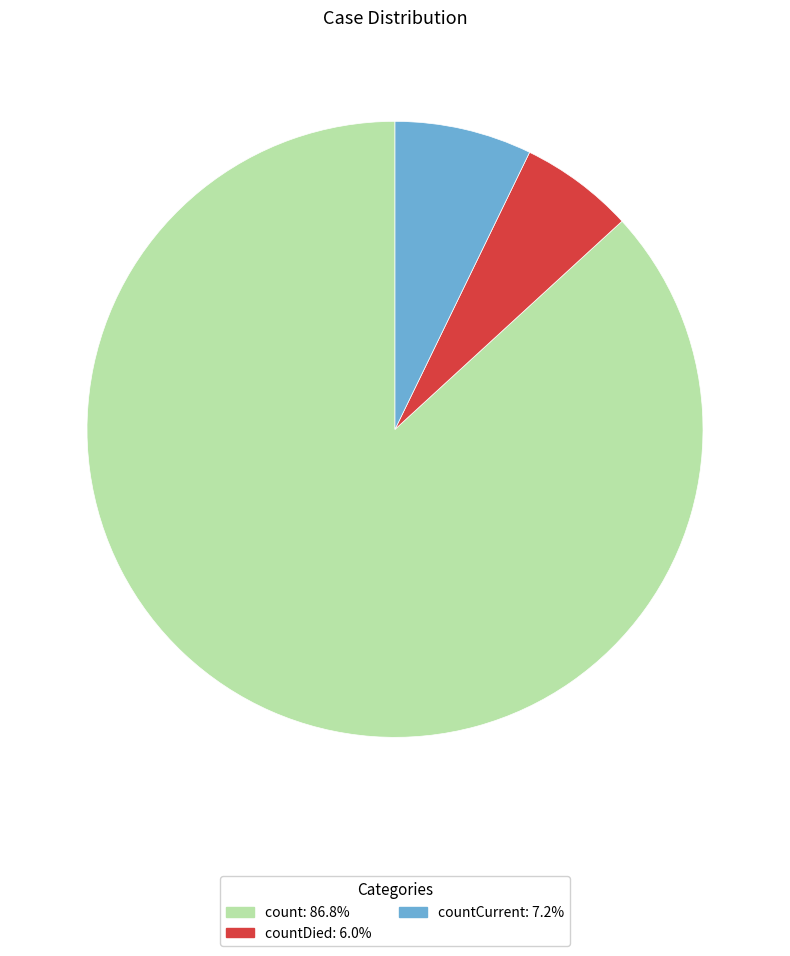

Is there a majority slice in this chart?

Yes